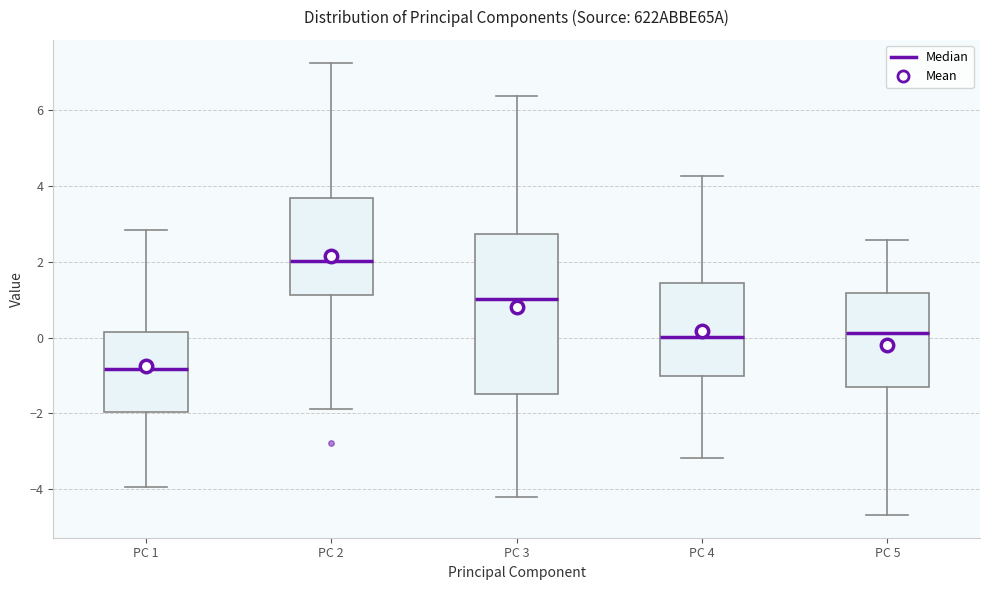

Where does the lower whisker of the box for PC 1 end on the y-axis? The values are not printed on the chart, so give them approximately, as read against the axis.

-4.0